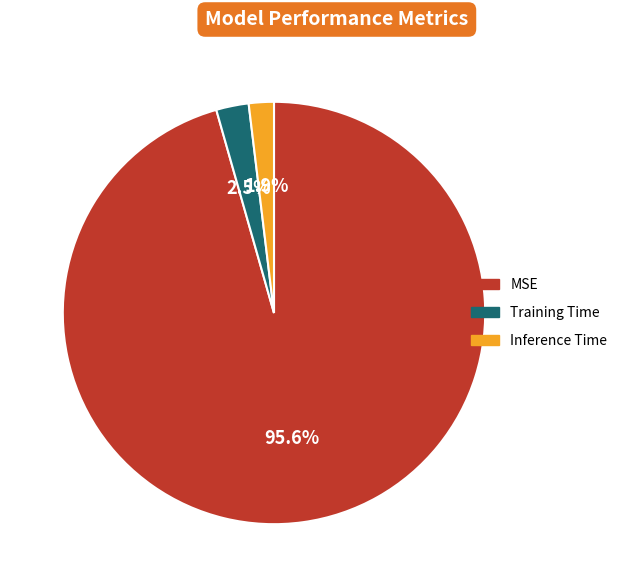

Count the number of slices in the pie.

3